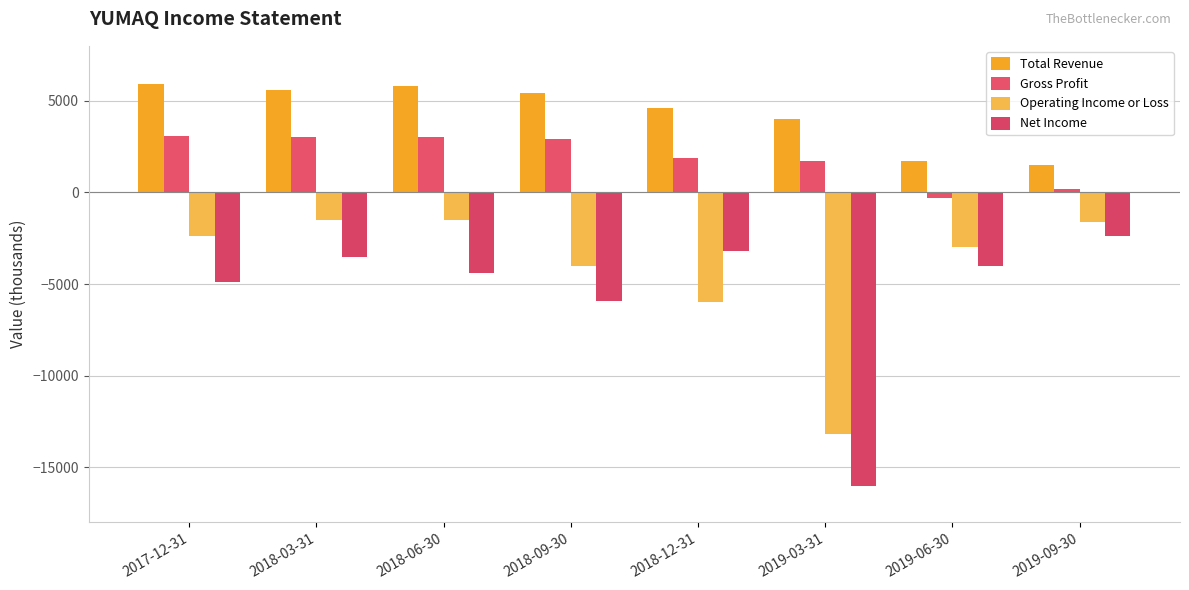

What is the greatest value displayed?

5900